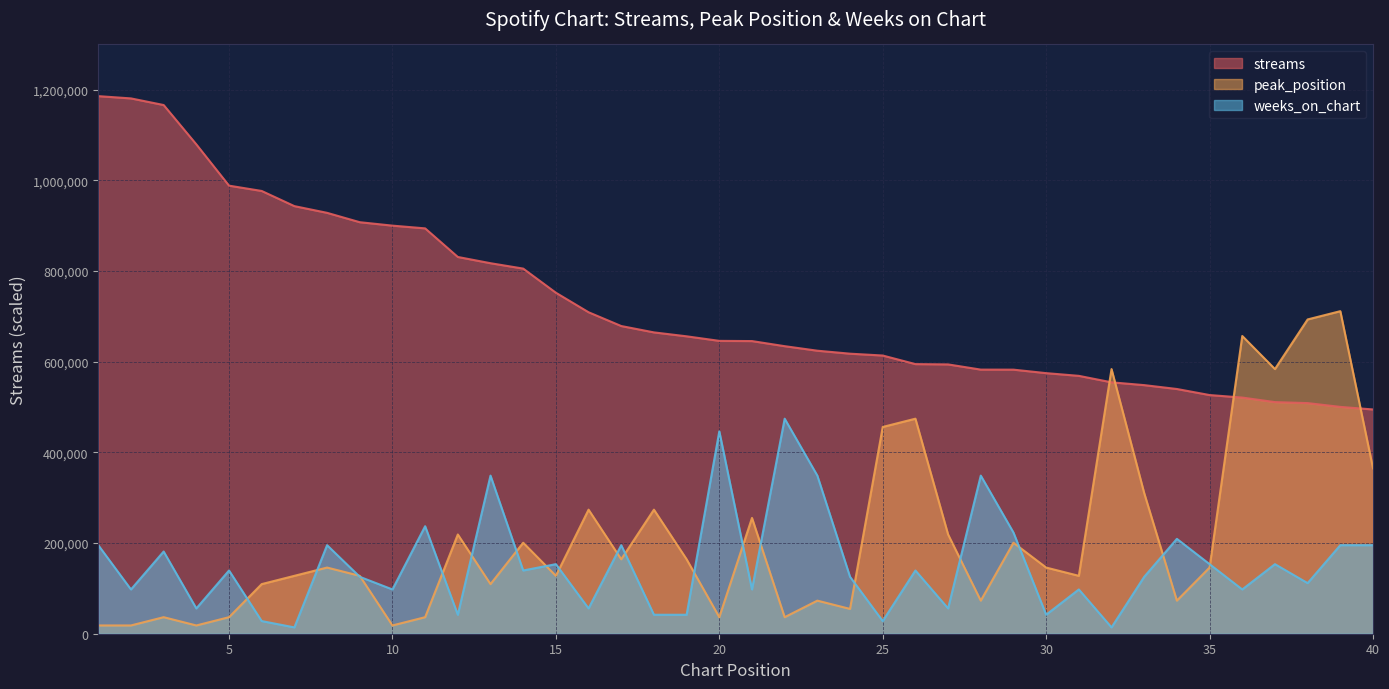

How many times do peak_position and weeks_on_chart cross each other?

19